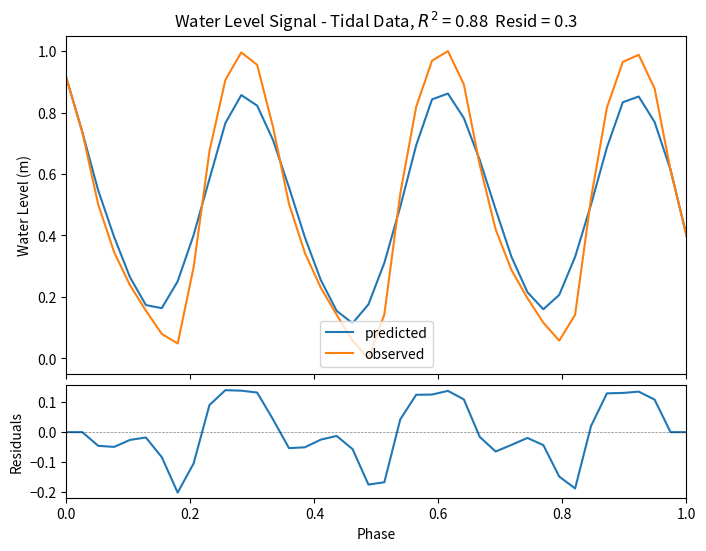

What is the highest value of the residuals series?

0.1